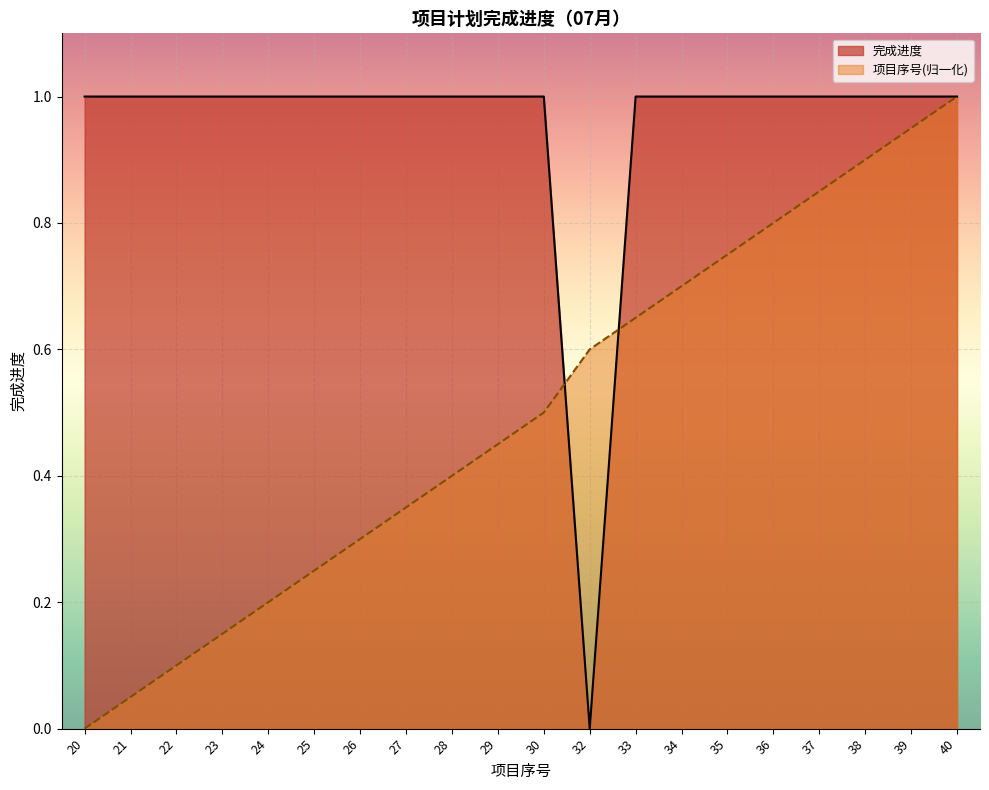

How many interior local valleys does the 完成进度_line series have?

1